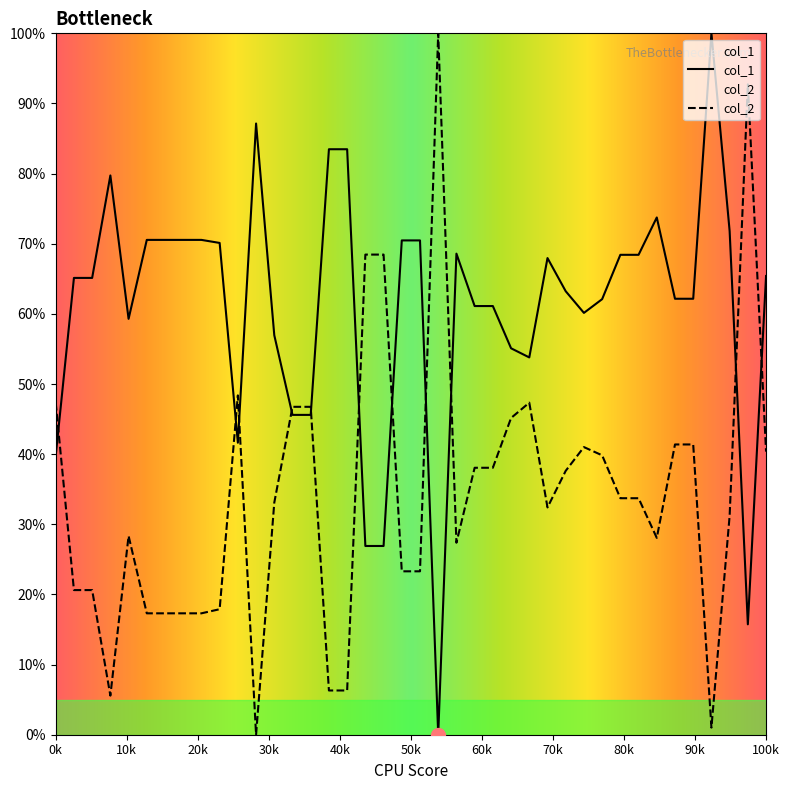

What is the greatest value displayed?

100.0